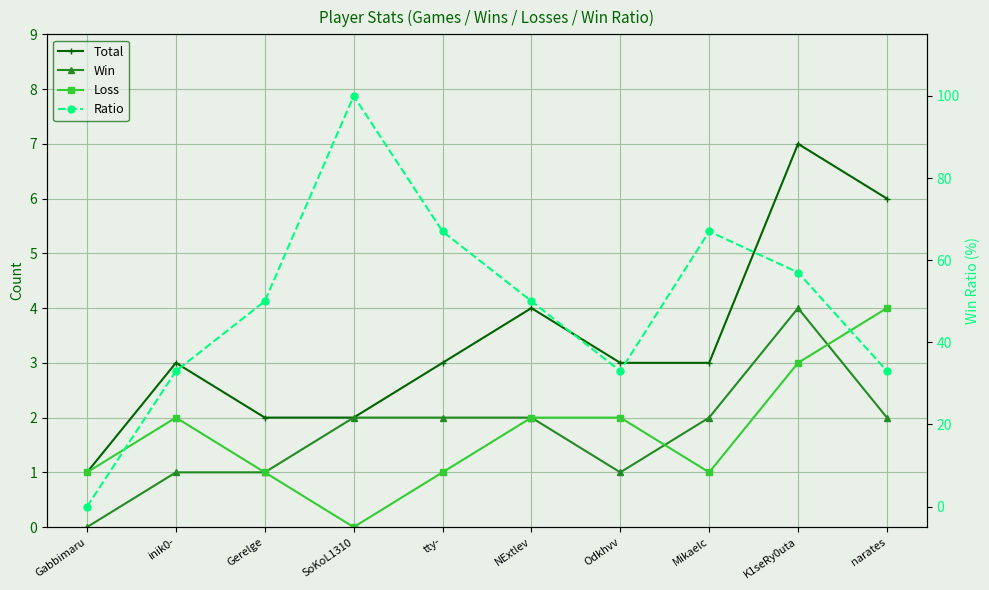

Reading right to left, what are all the values shown in this chart?

Total: narates=6	K1seRy0uta=7	Mikaelc=3	Odkhvv=3	NExtlev=4	tty-=3	SoKoL1310=2	Gerelge=2	inik0-=3	Gabbimaru=1
Win: narates=2	K1seRy0uta=4	Mikaelc=2	Odkhvv=1	NExtlev=2	tty-=2	SoKoL1310=2	Gerelge=1	inik0-=1	Gabbimaru=0
Loss: narates=4	K1seRy0uta=3	Mikaelc=1	Odkhvv=2	NExtlev=2	tty-=1	SoKoL1310=0	Gerelge=1	inik0-=2	Gabbimaru=1
Ratio: narates=33	K1seRy0uta=57	Mikaelc=67	Odkhvv=33	NExtlev=50	tty-=67	SoKoL1310=100	Gerelge=50	inik0-=33	Gabbimaru=0